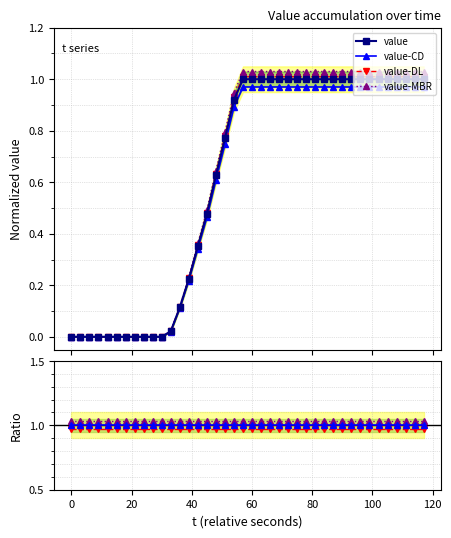

How many categories are shown in the chart?

40